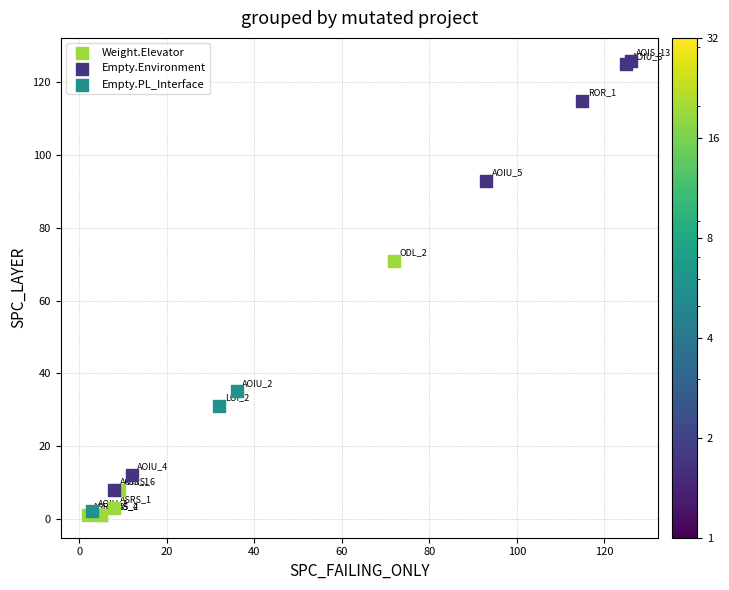

Which series has the largest Y range (max minus min)?

Empty.Environment